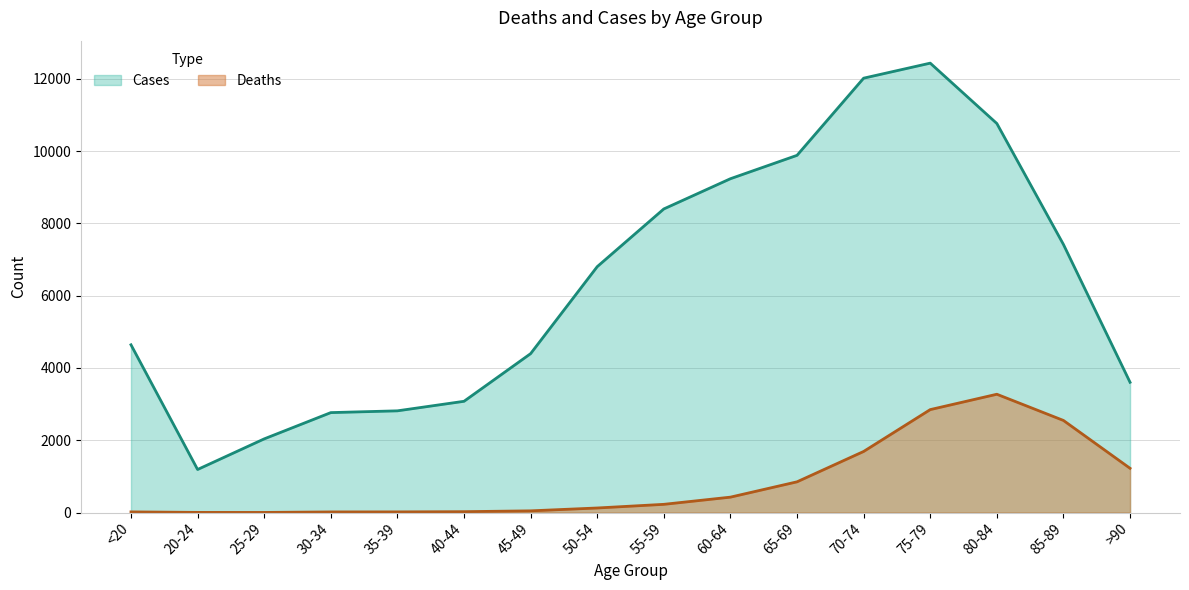

Where is the first local minimum for Deaths?

25-29